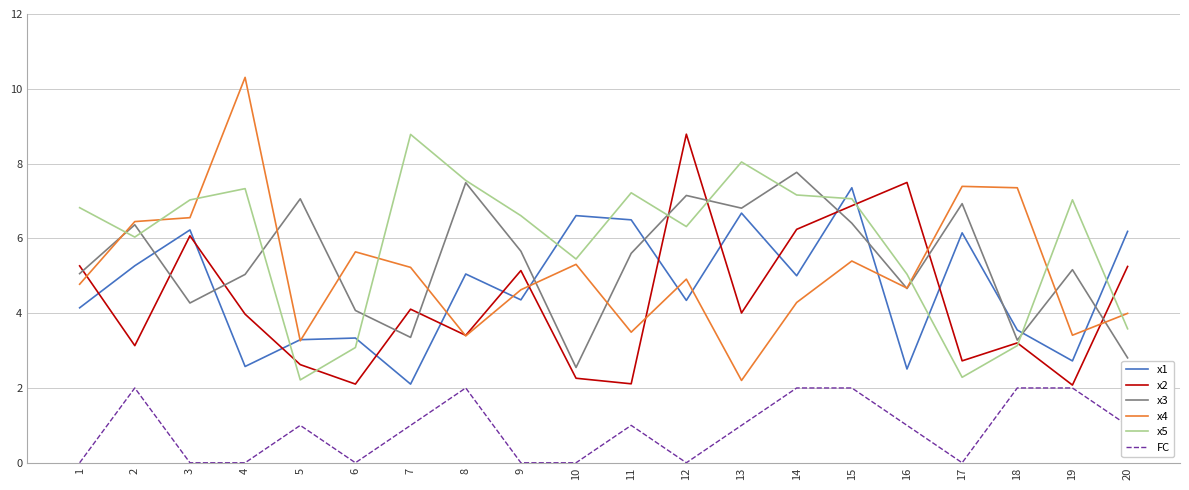

Does the chart display data point markers on the line(s)?

No